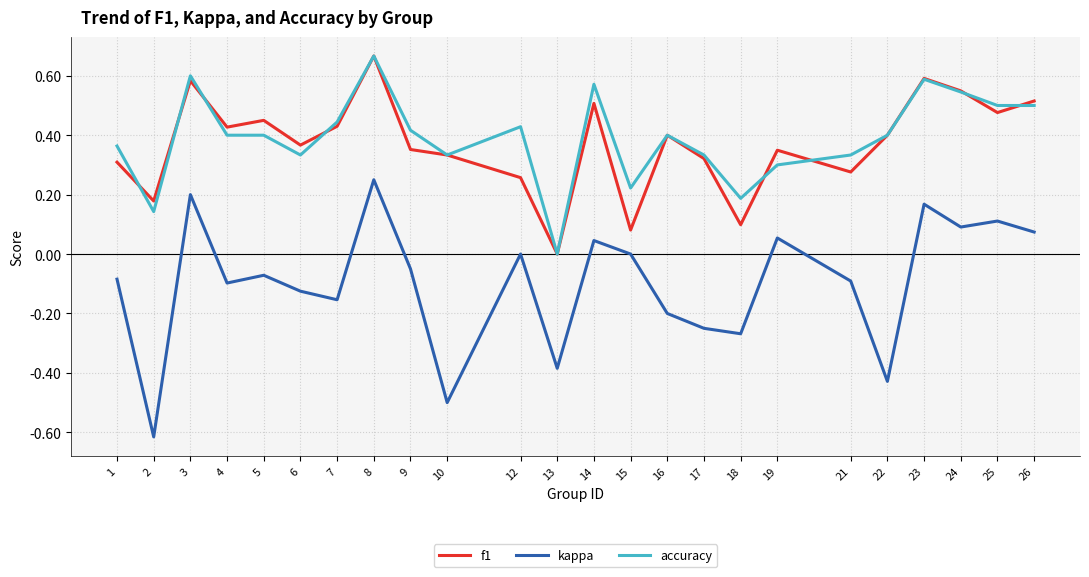

Which label corresponds to the smallest value in the chart?

2